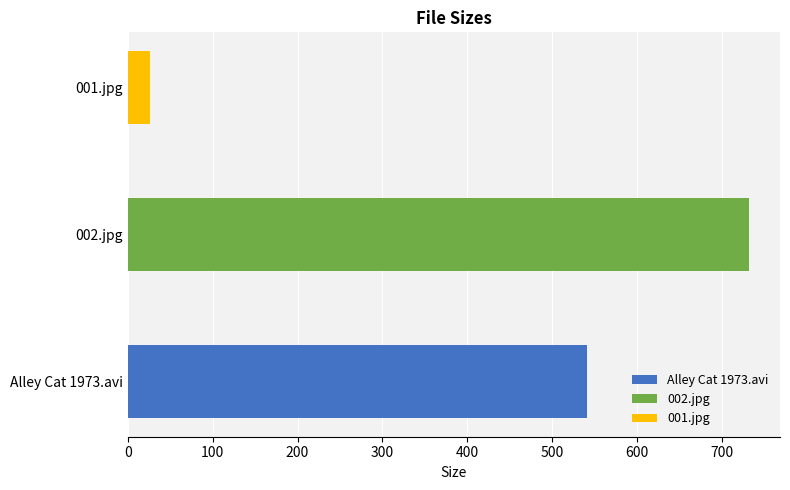

What is the greatest value displayed?

731.8